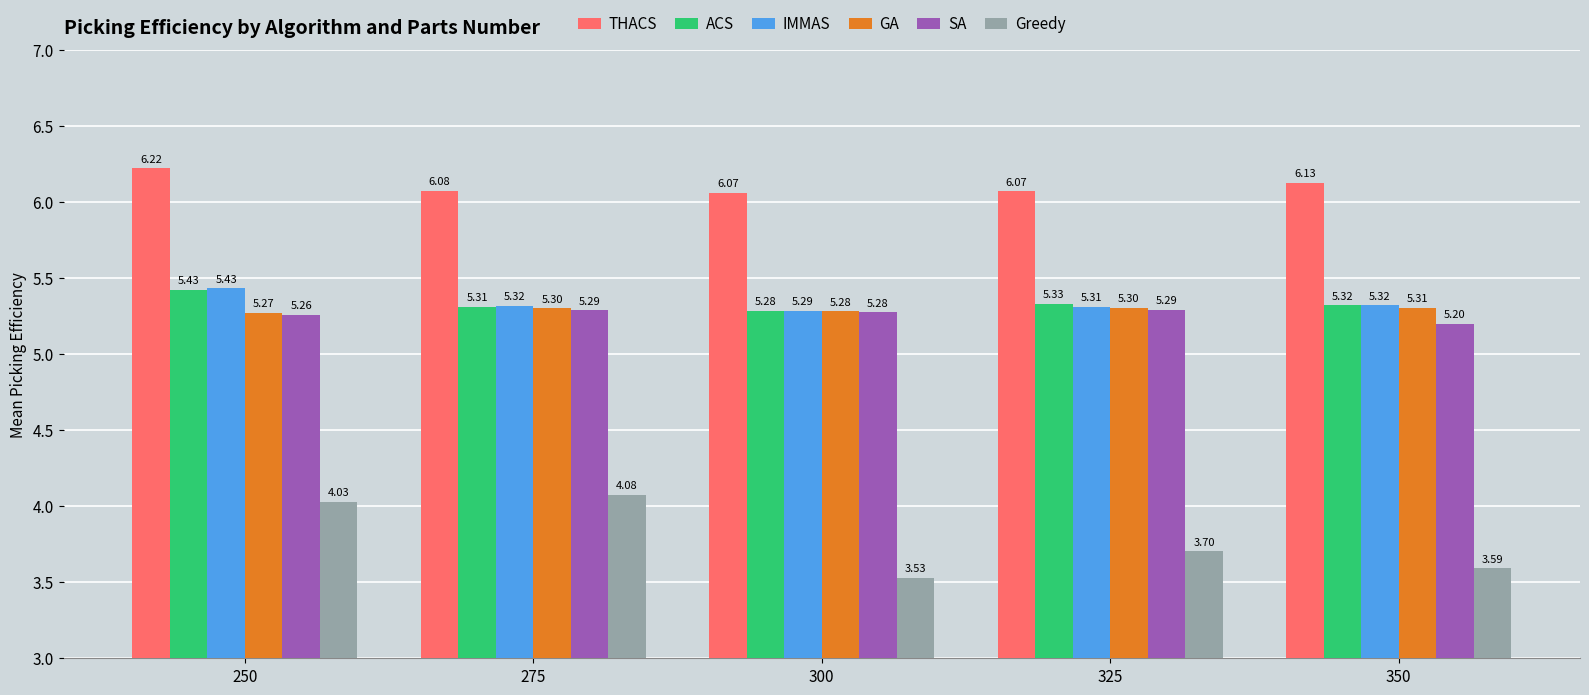

What is the difference between the maximum and minimum values in the Greedy series?

0.5